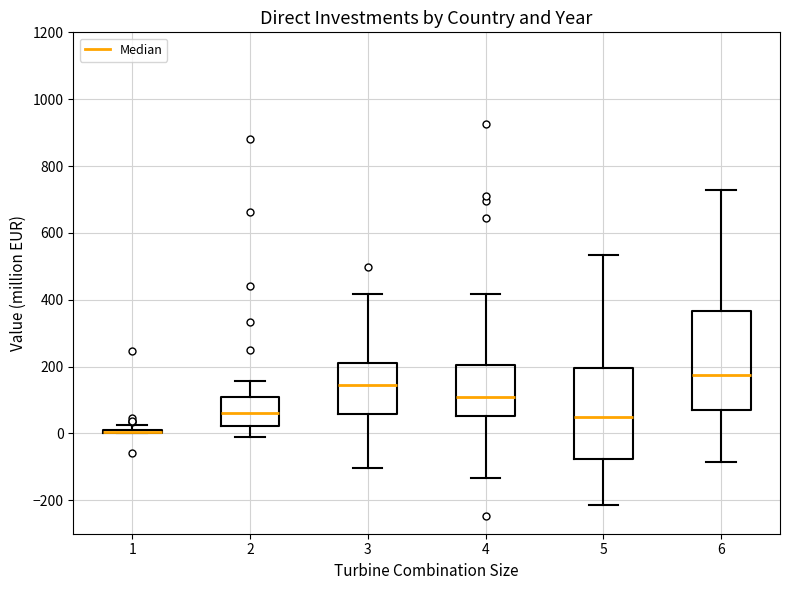

Where is the lower edge of the box at x = 6 on the y-axis? The values are not printed on the chart, so give them approximately, as read against the axis.

80